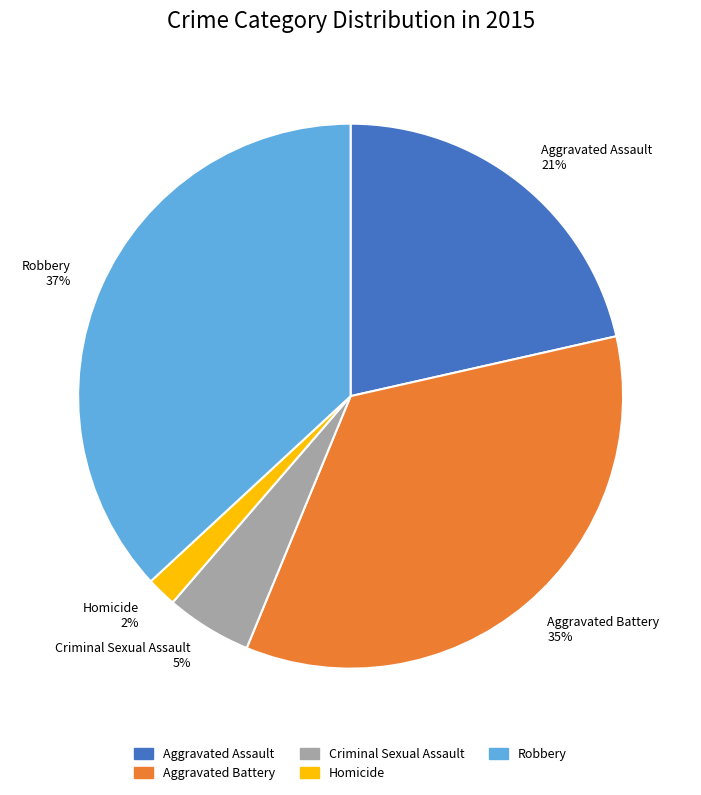

What is the largest slice in the pie chart?

Robbery